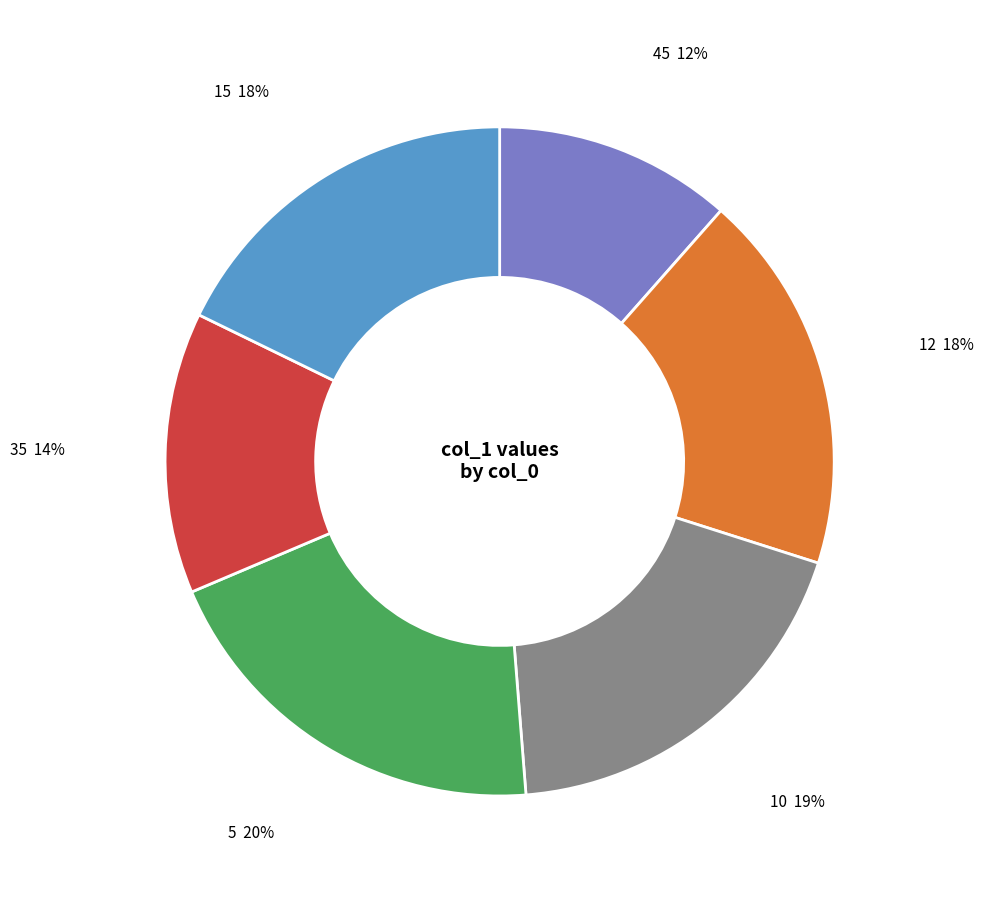

Is there any slice that represents more than half of the pie?

No